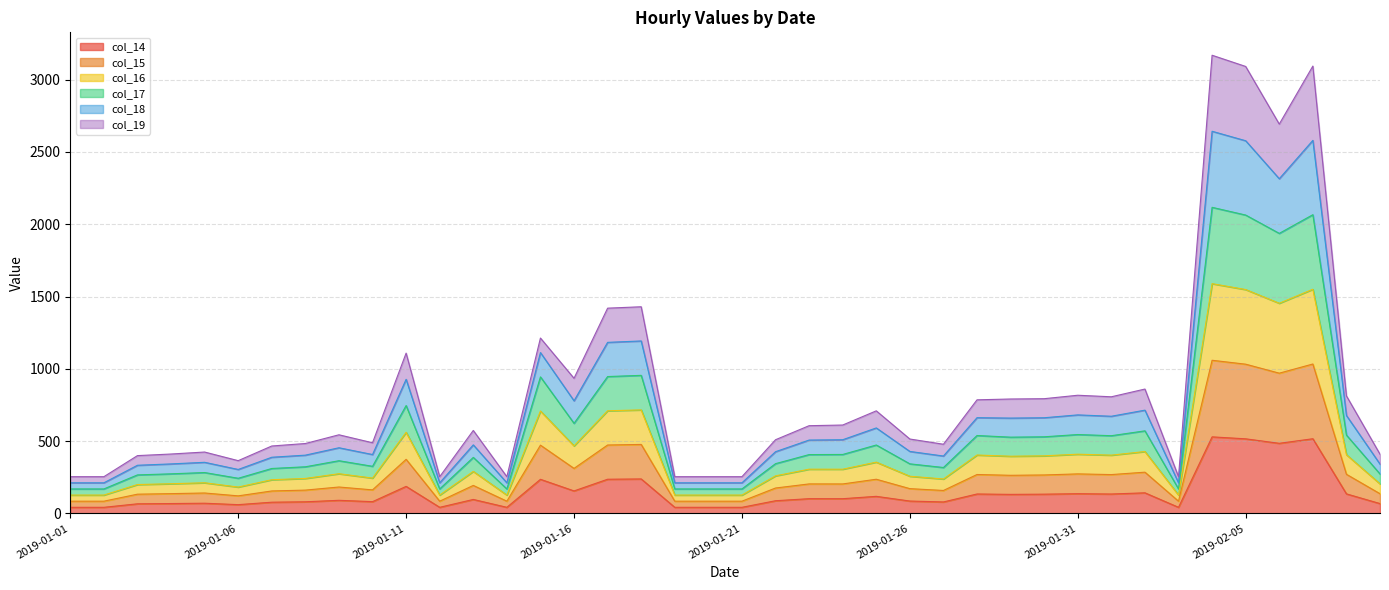

What is the greatest value displayed?

3168.8